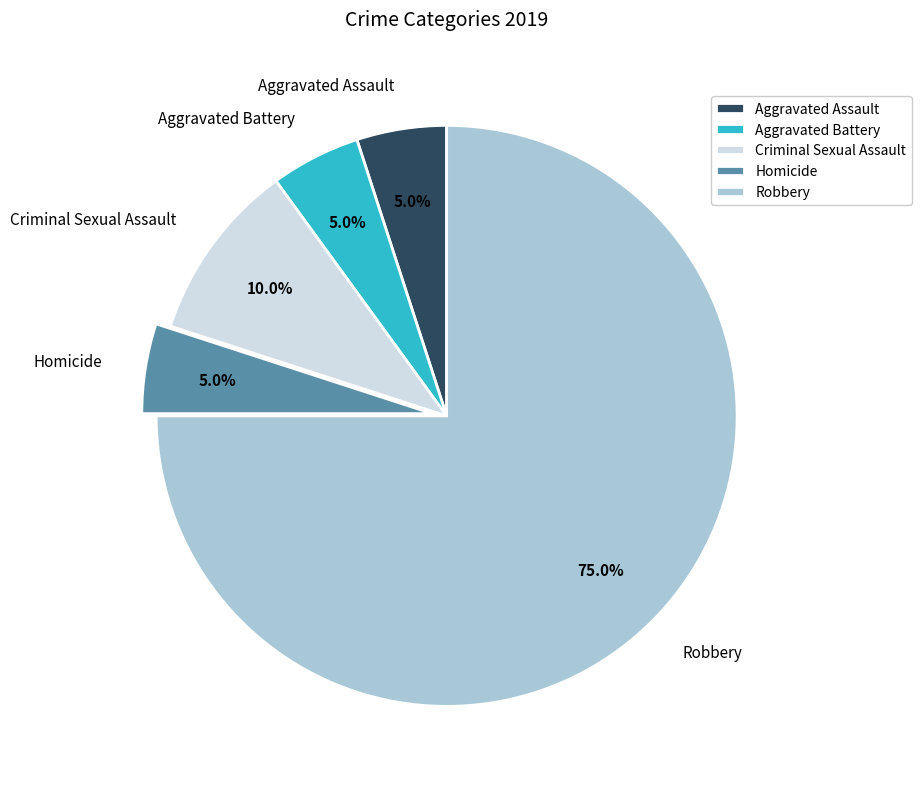

Which slice is the largest?

Robbery